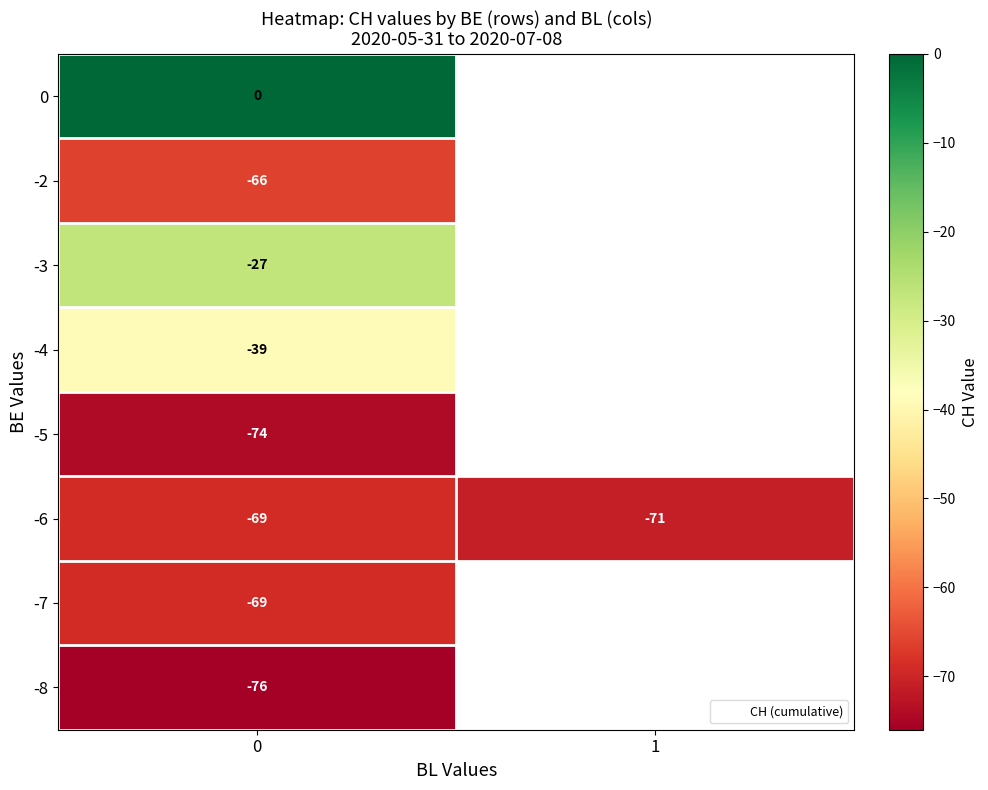

The value of -8 at 0 is -109.7. True or false?

False